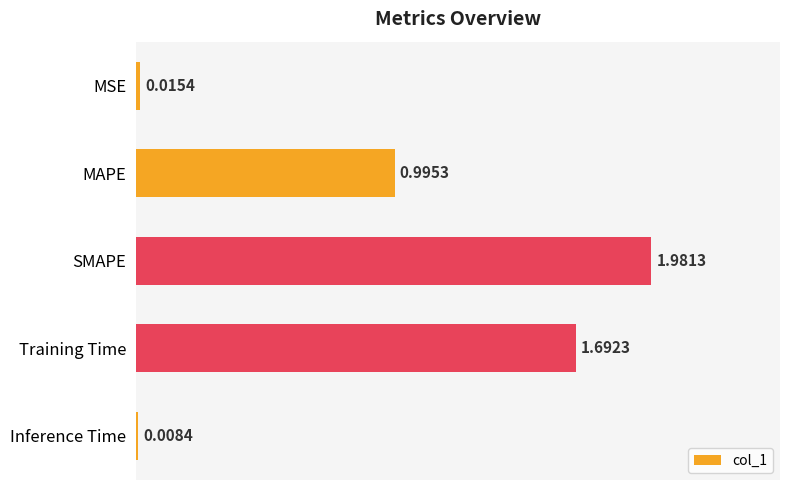

What is the difference between the second highest and second lowest values?

1.7